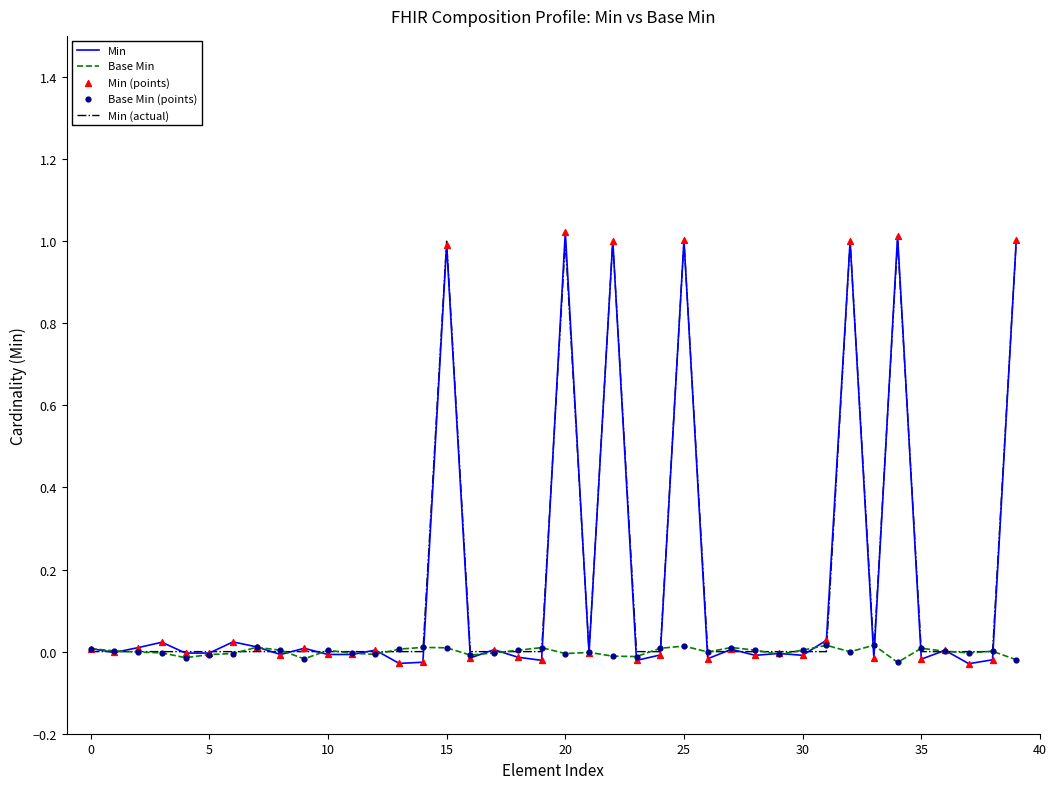

Which series has the widest spread of values?

Min